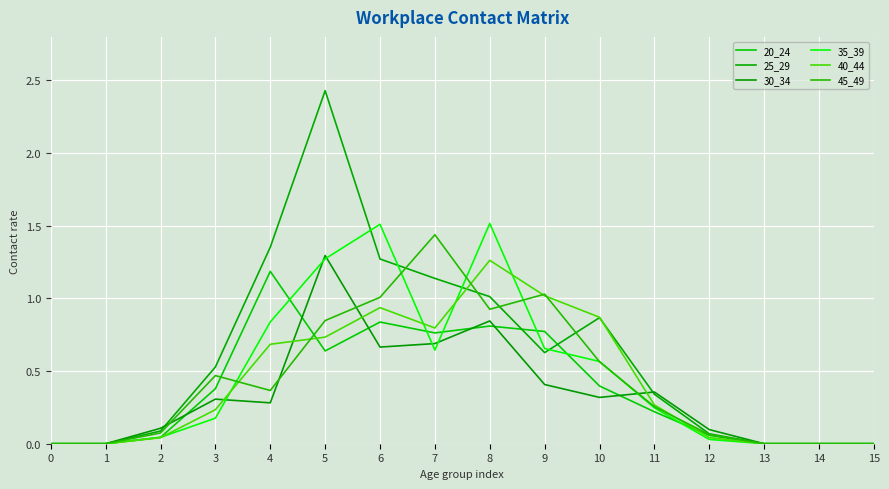

At which label does 45_49 reach its peak?

7